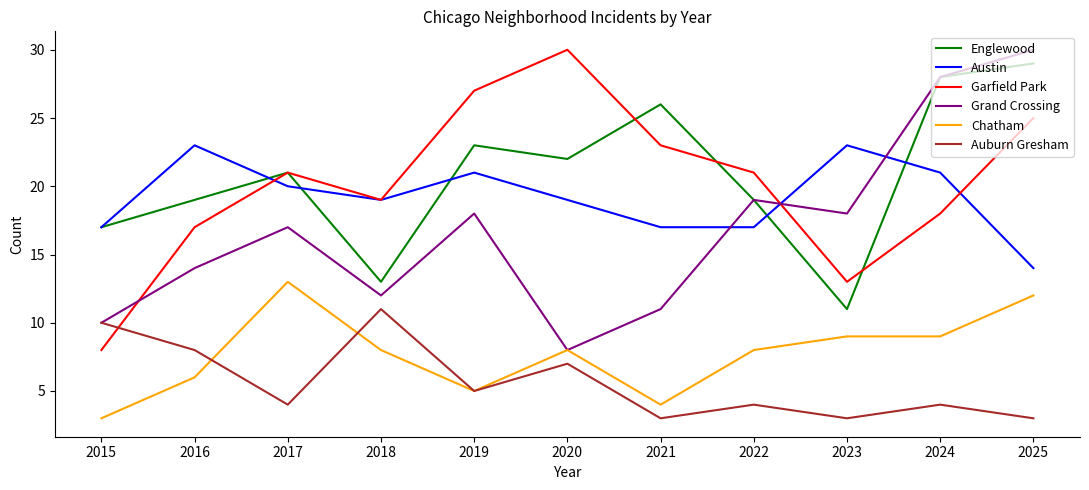

After their last crossing, which series has the higher values: Englewood or Garfield Park?

Englewood